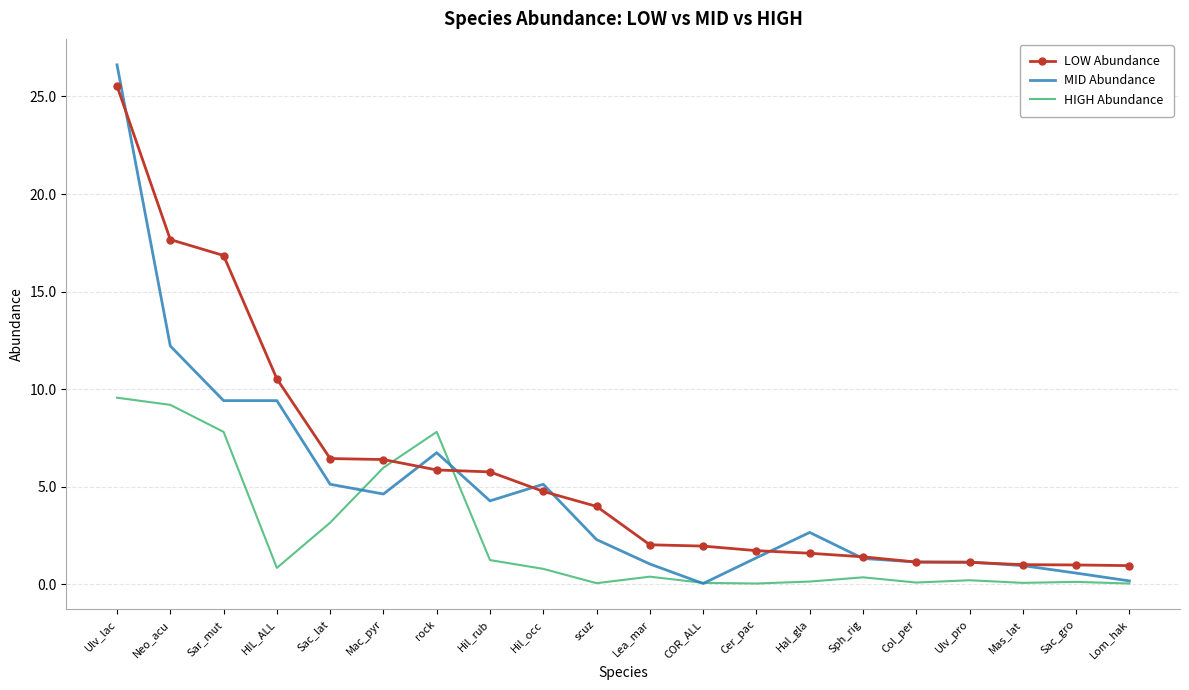

Which series has the largest total across all categories?

LOW Abundance